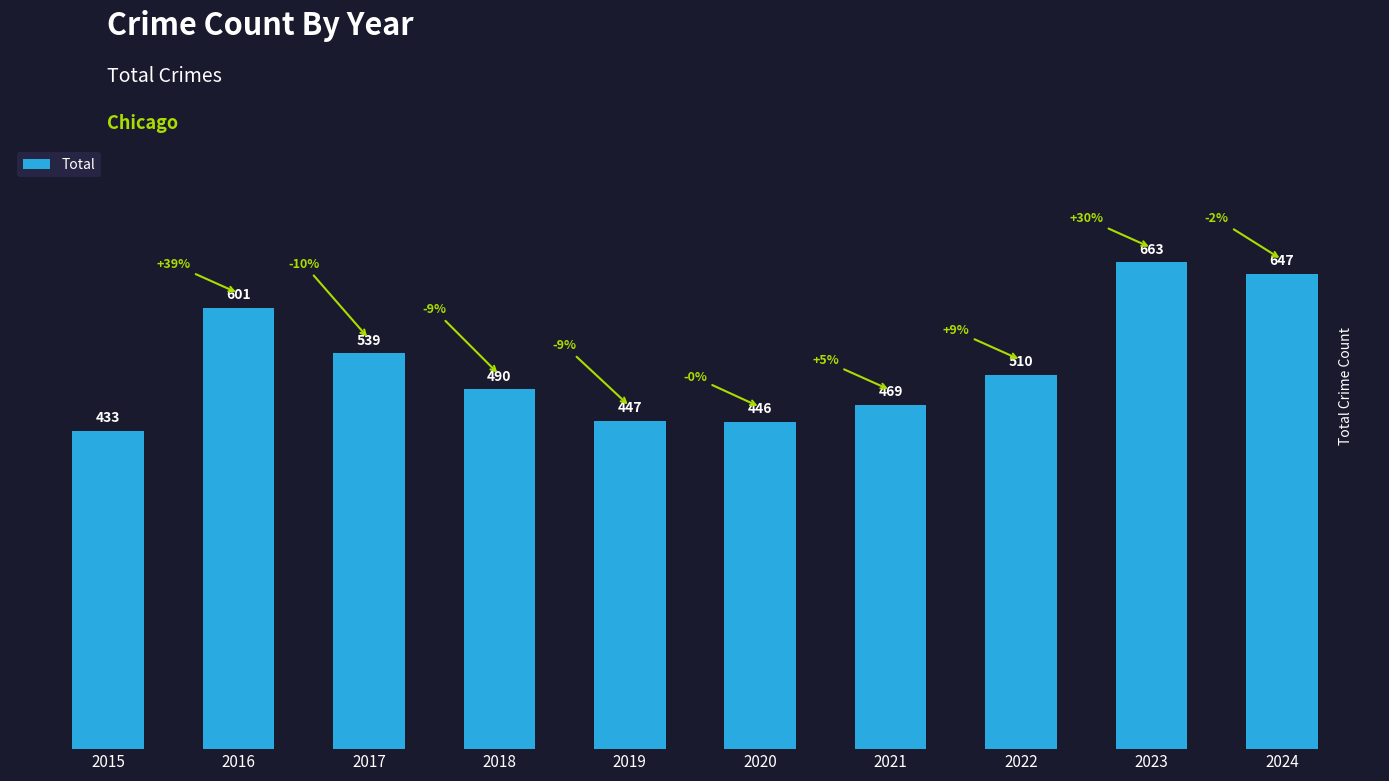

How many values are below 510?

5